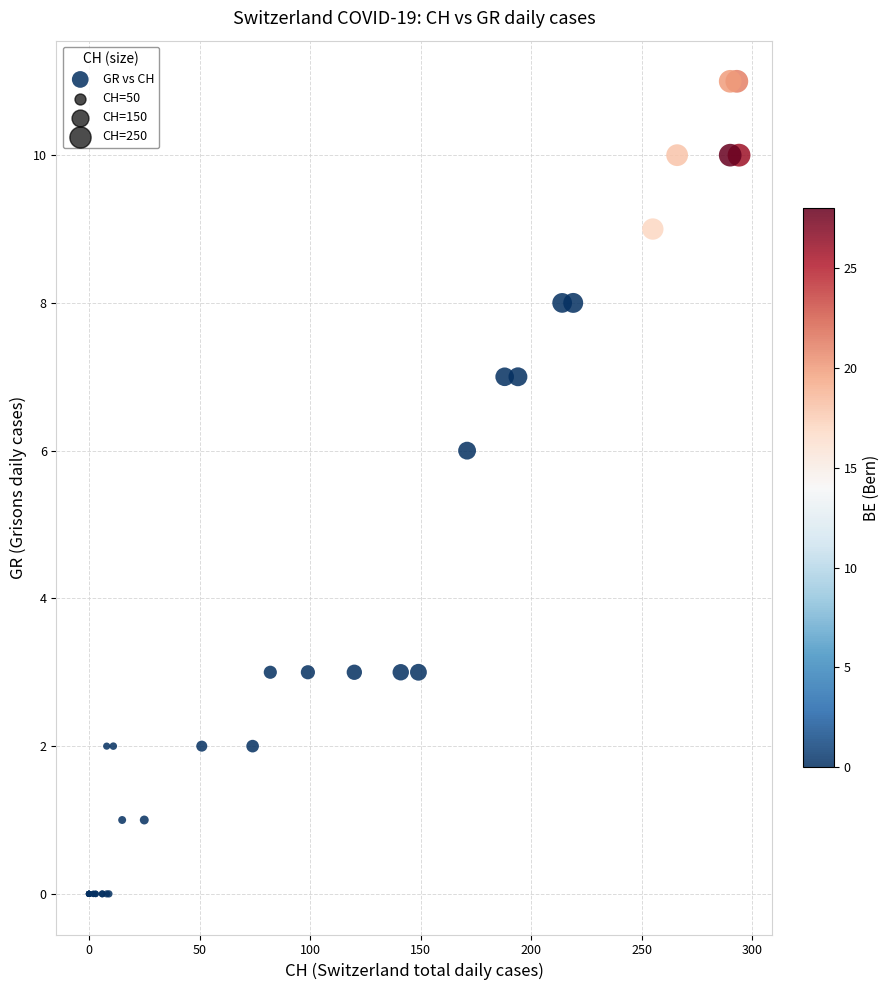

What Y value in the scatter plot is closest to 5?

6